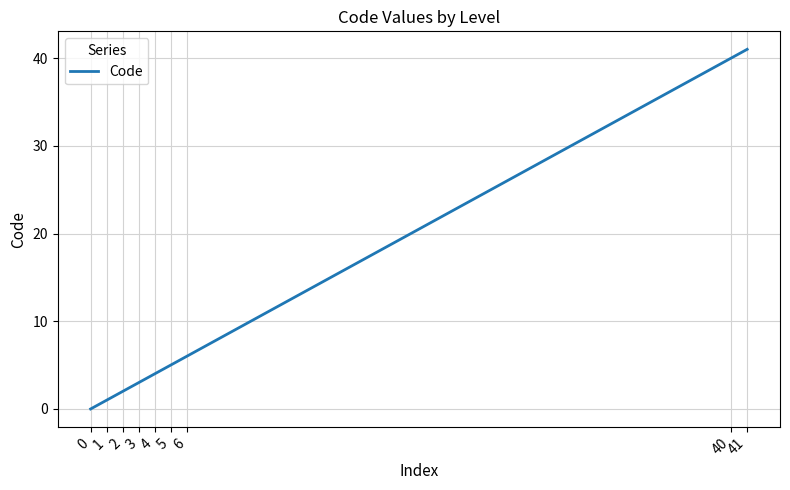

How many positive values are there?

8